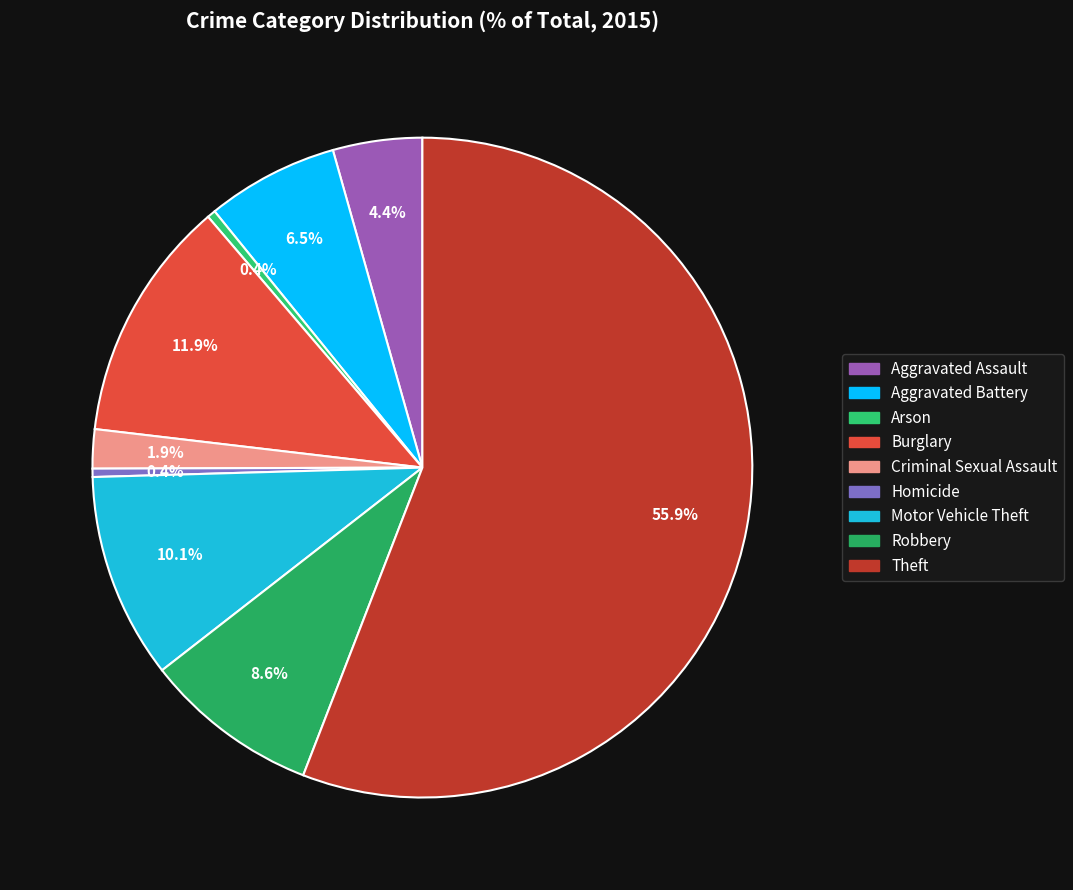

To the nearest percent, what is the difference between the Burglary and Arson slice percentages?

11%